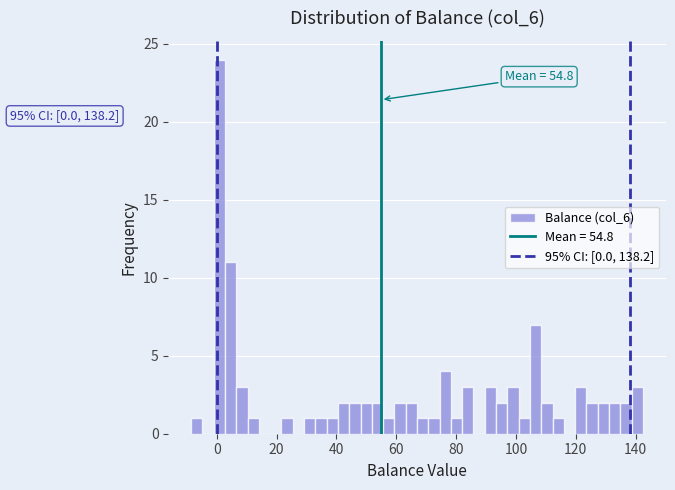

Around what value on the x-axis is the tallest bar? Give the approximate position of its centre, as read against the axis.

0